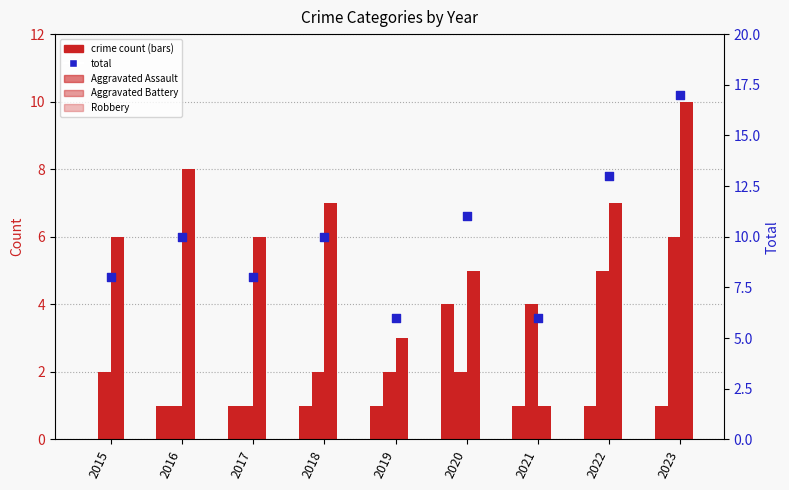

What is the total value across all series at 2022?

26